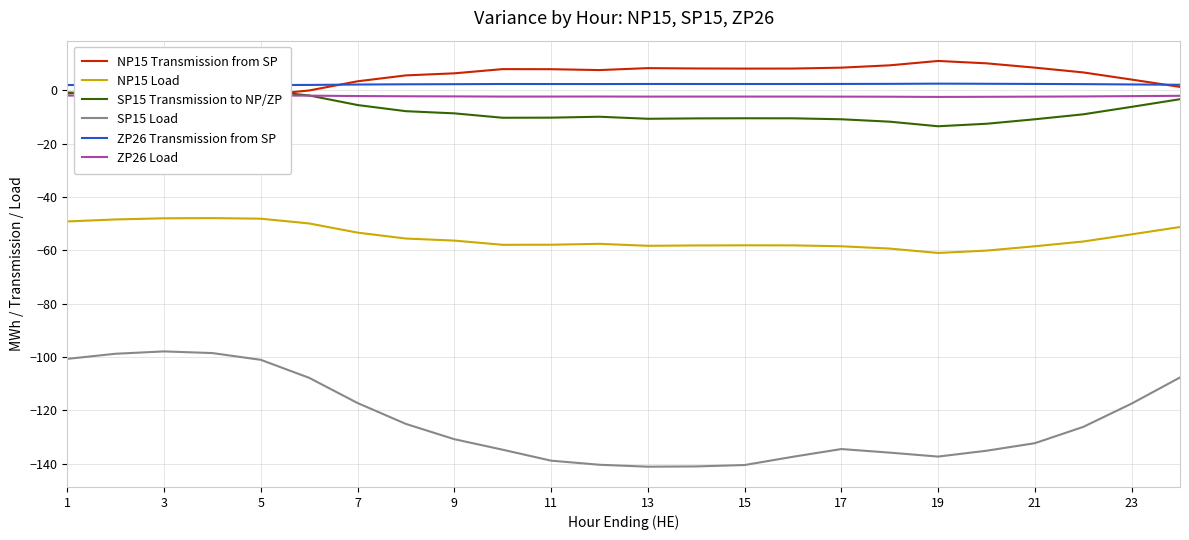

Is the value of ZP26 Load at 16 greater than the value of ZP26 Transmission from SP at 19?

No